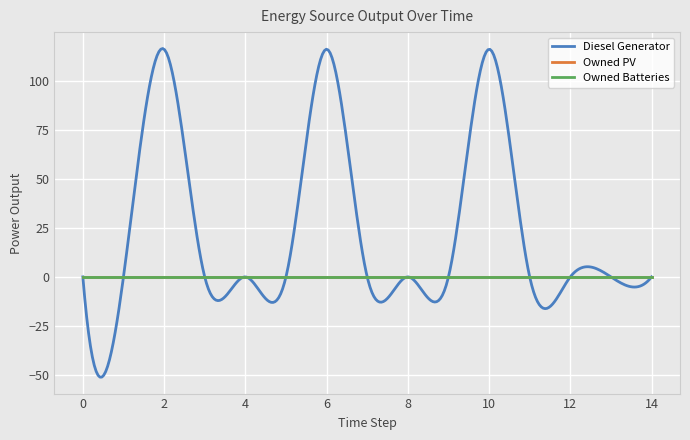

Does the chart have visible grid lines?

Yes